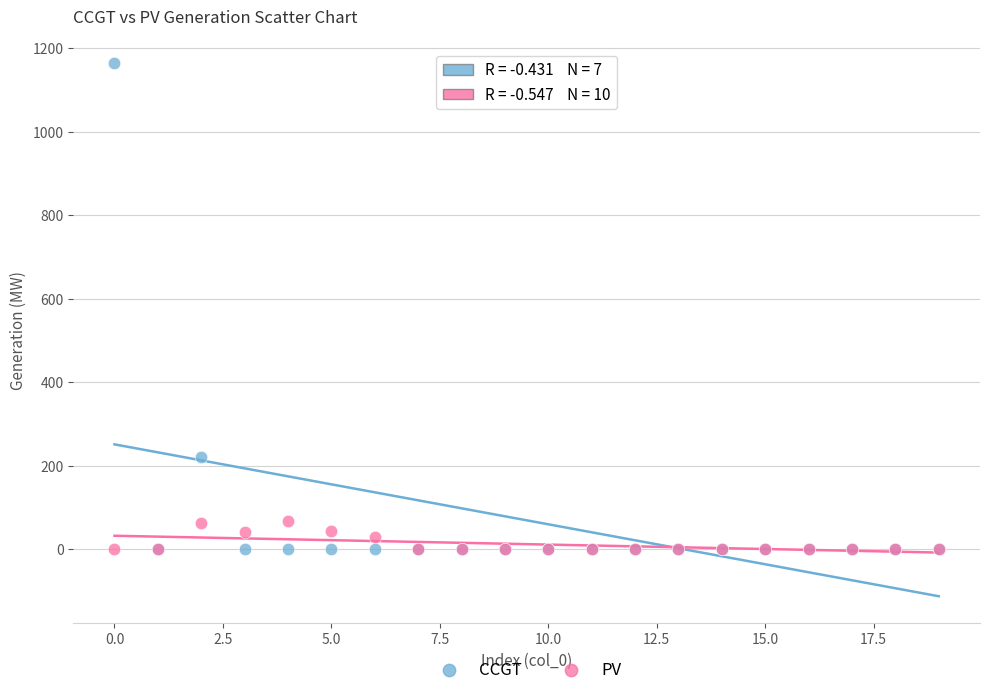

Across all series, what Y value is closest to 582?

222